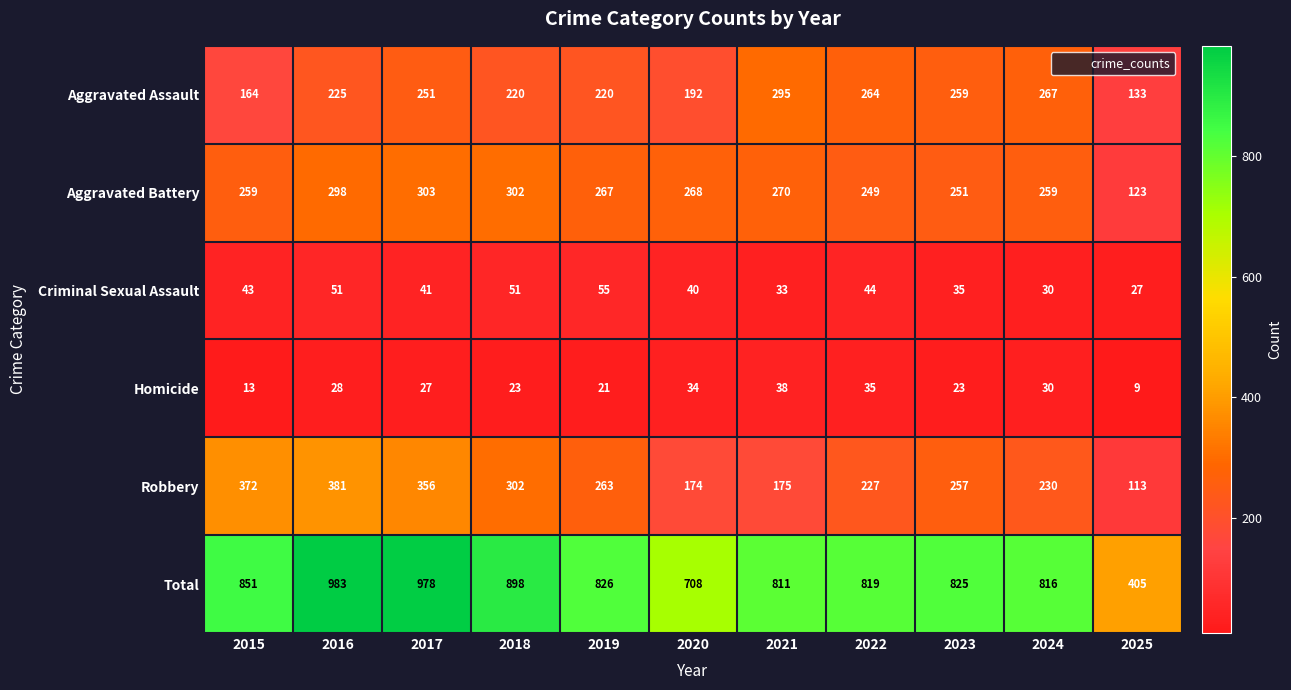

What is the difference between the Robbery values at 2025 and 2017?

243